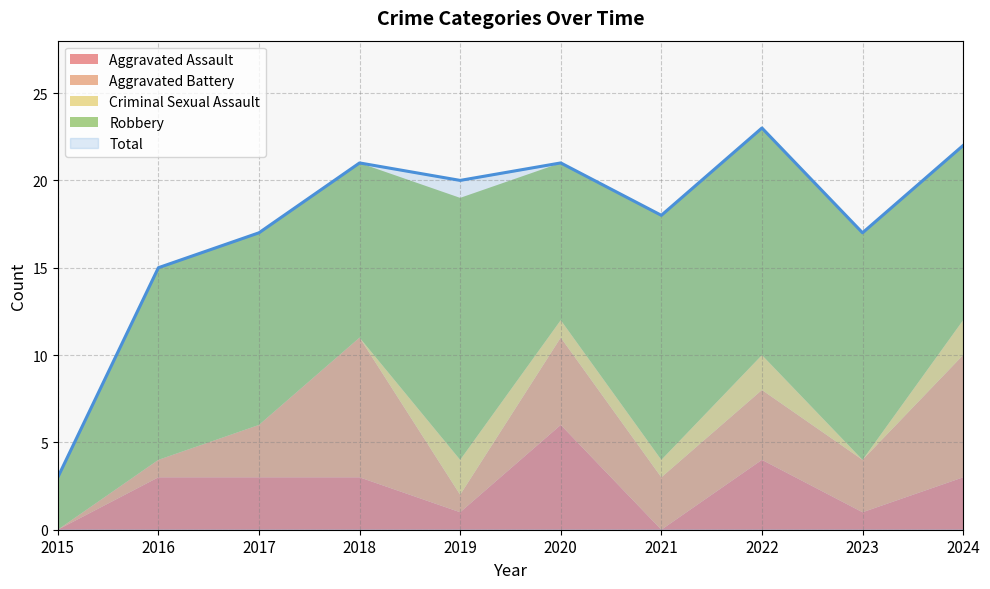

What is the spread (max minus min) of values at 2019?

19